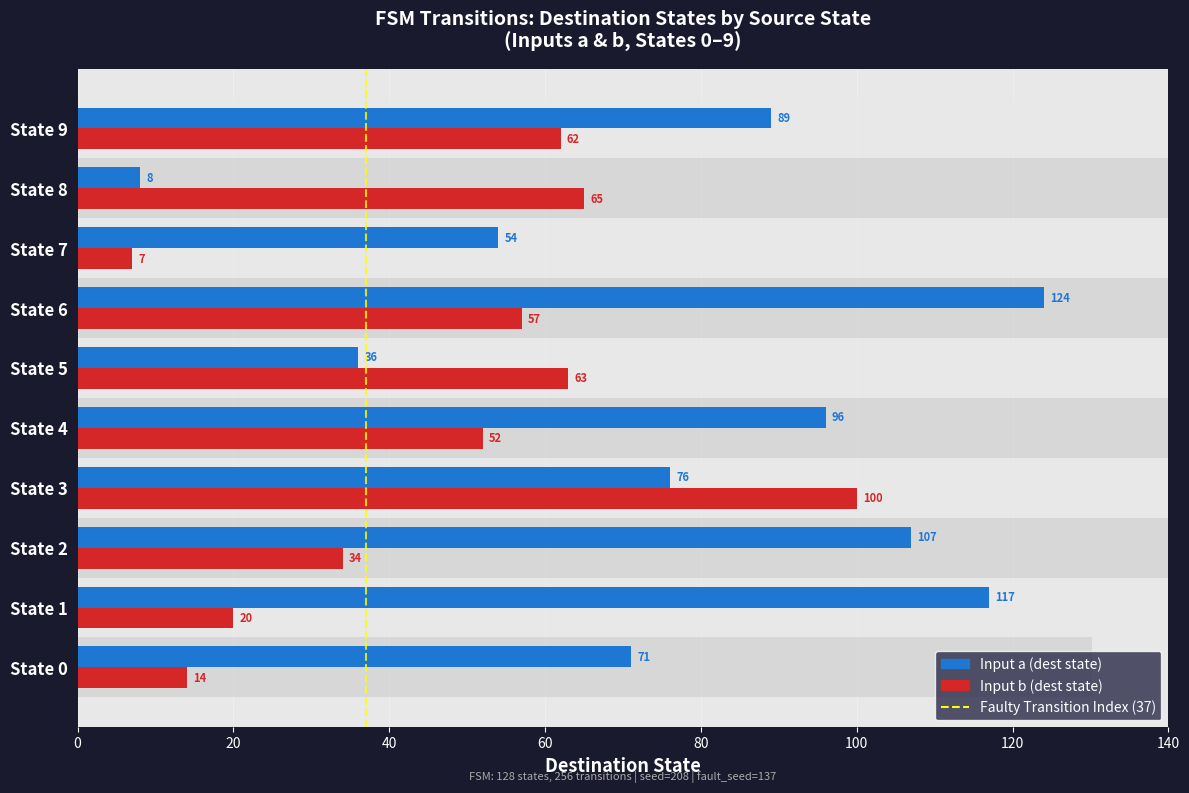

At which category is the sum across all series the highest?

State 6